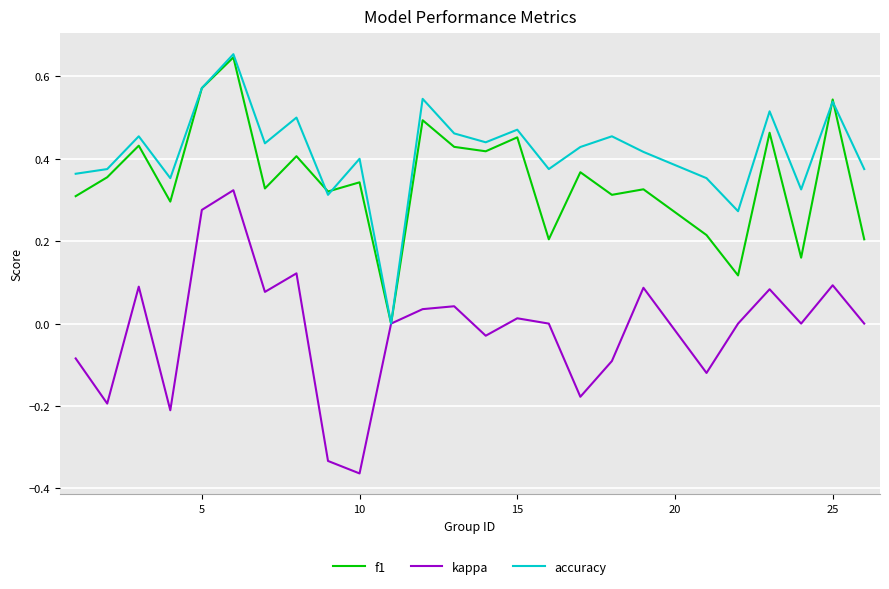

Rank the series by their average value, from lowest to highest.

kappa, f1, accuracy